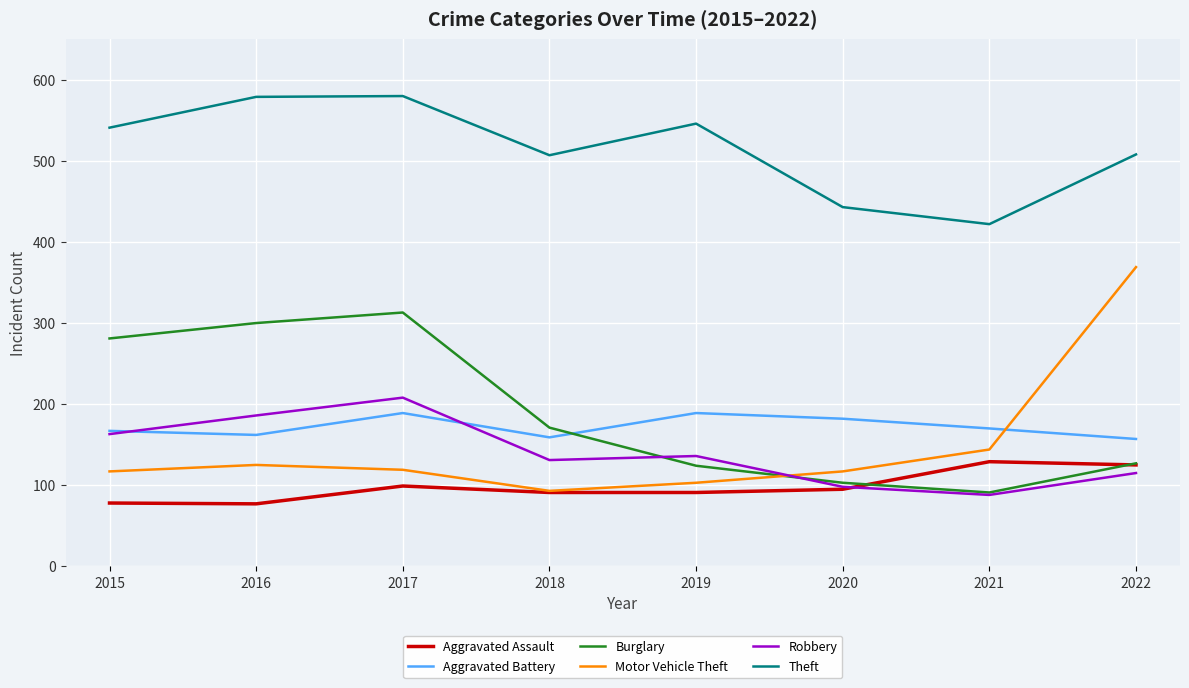

True or false: Aggravated Battery and Aggravated Assault cross at least once.

False